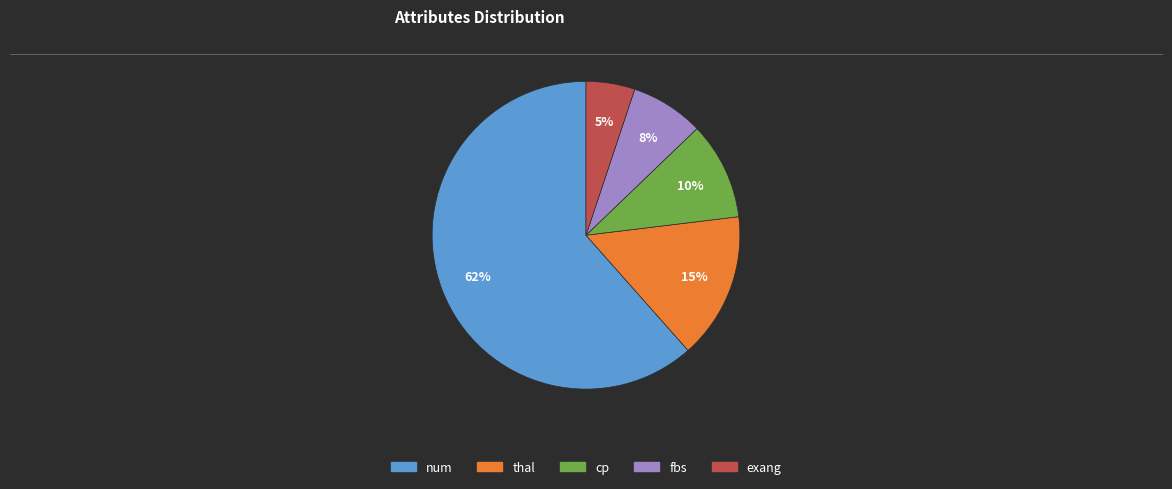

Is there a majority slice in this chart?

Yes